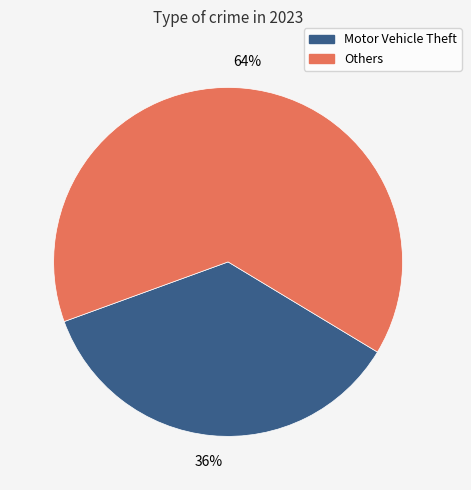

Does any single category account for the majority?

Yes